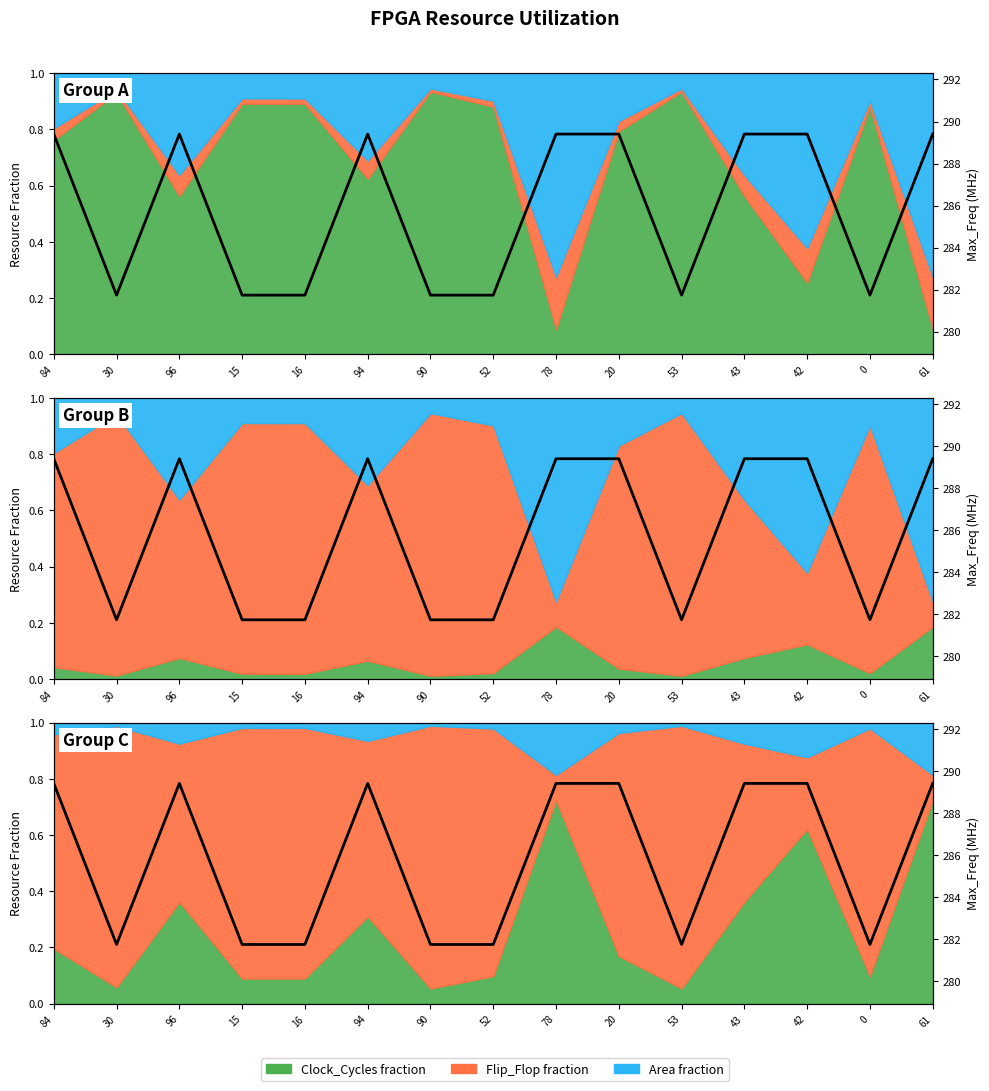

Where is the first local minimum?

30